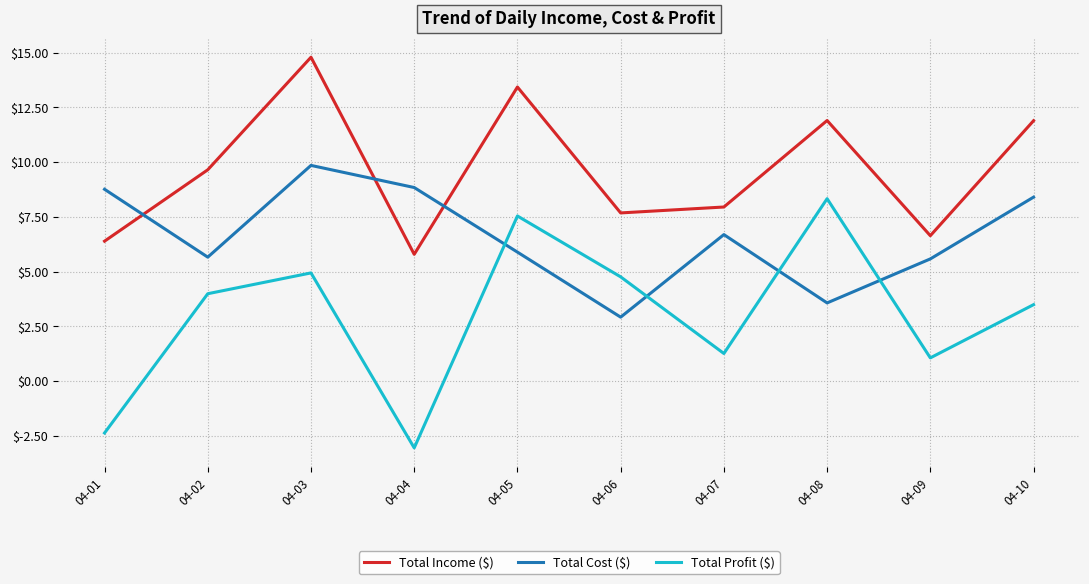

Which series has the largest range (max minus min)?

Total Profit ($)